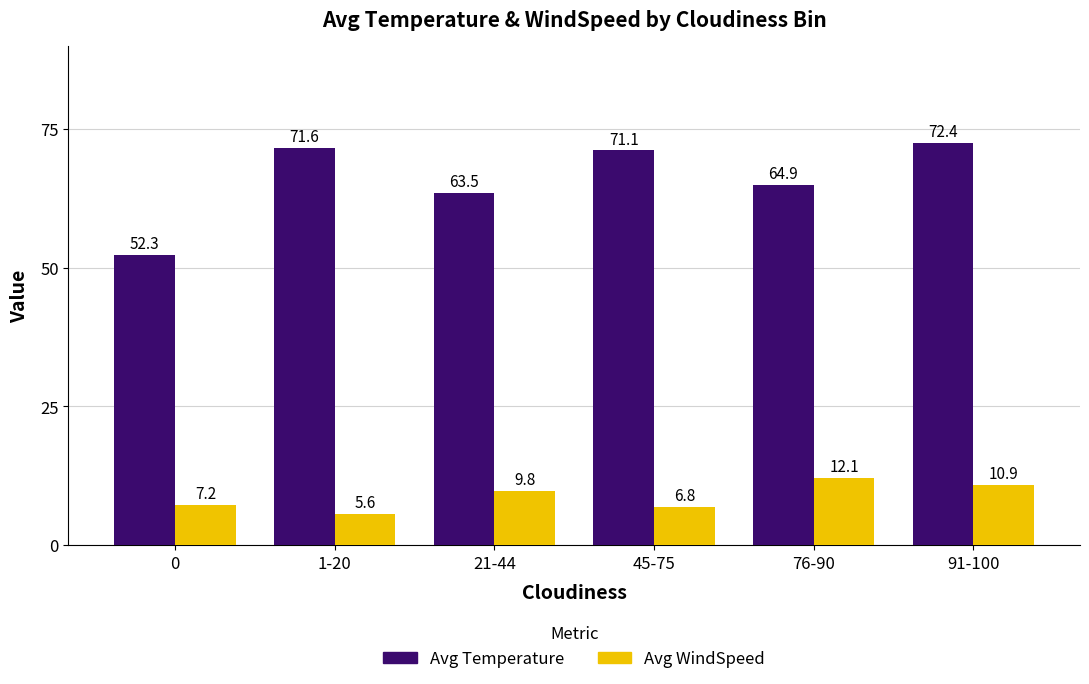

What are all the series names shown in the legend?

Avg Temperature, Avg WindSpeed